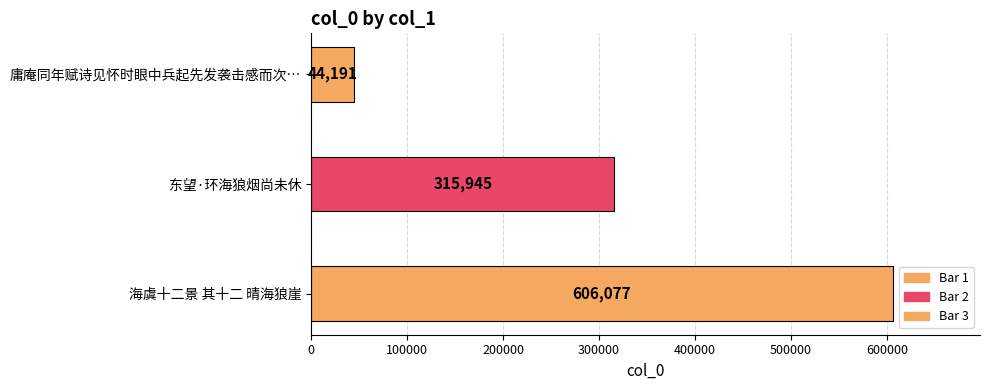

What is the sum of all values?

966213